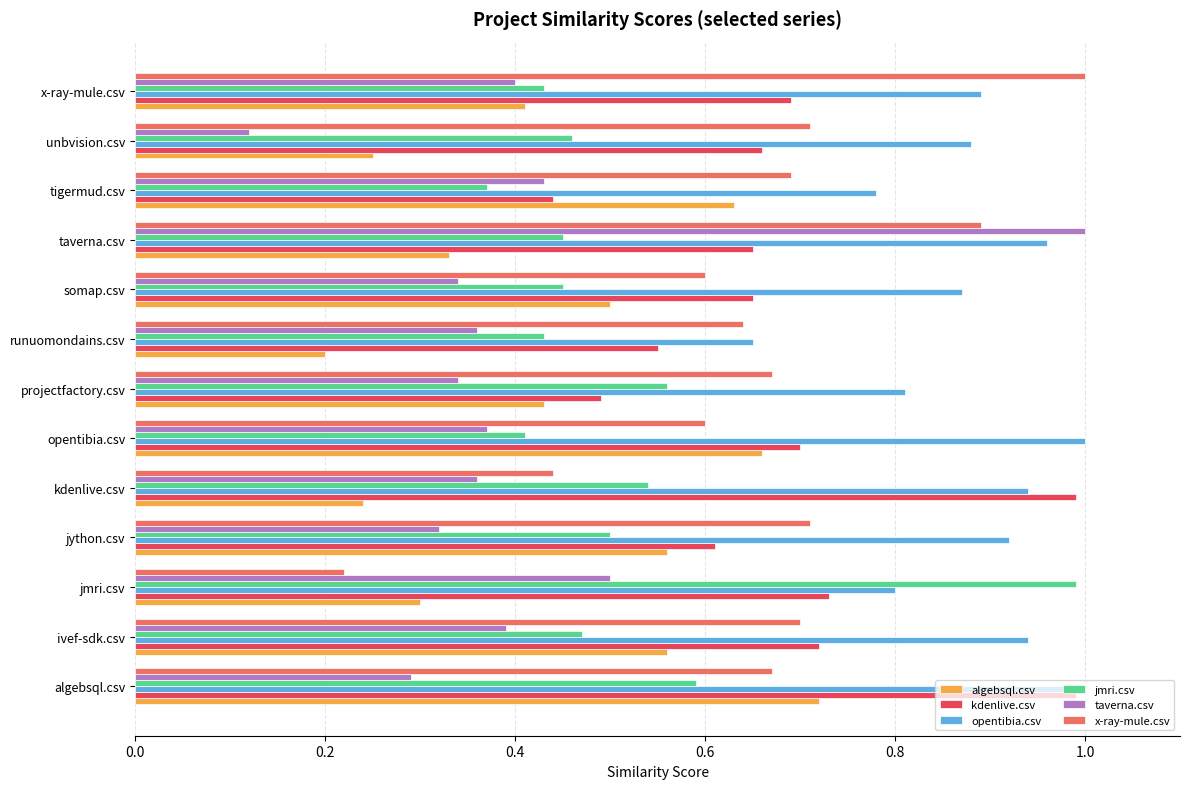

What is the sum of the x-ray-mule.csv values at projectfactory.csv and unbvision.csv?

1.4